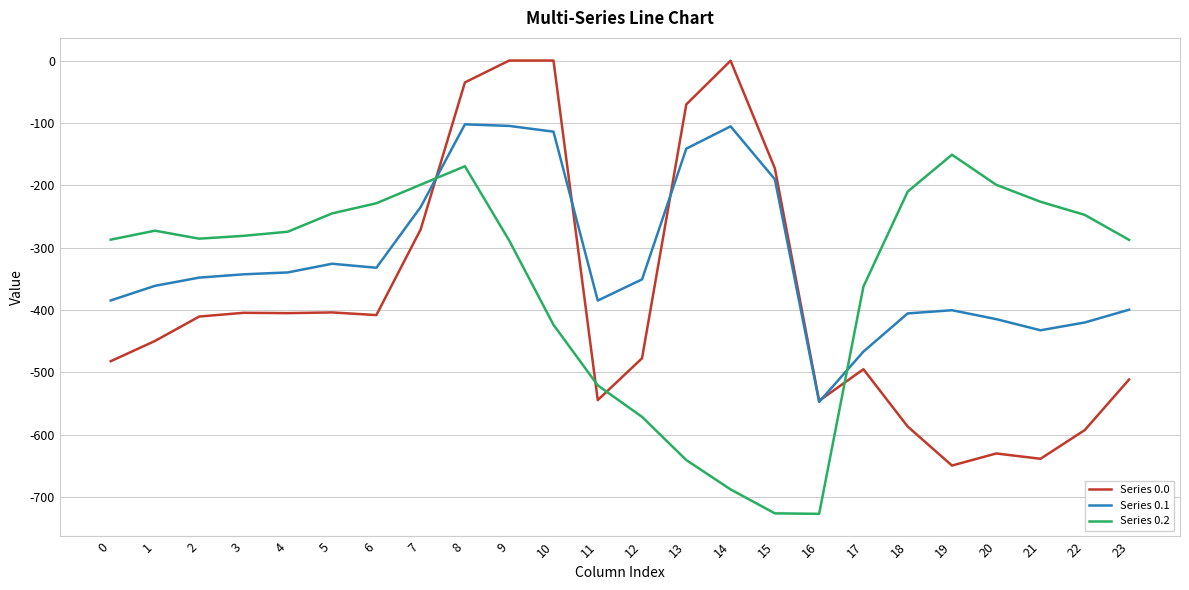

Which series ends up on top after the final intersection of Series 0.0 and Series 0.2?

Series 0.2